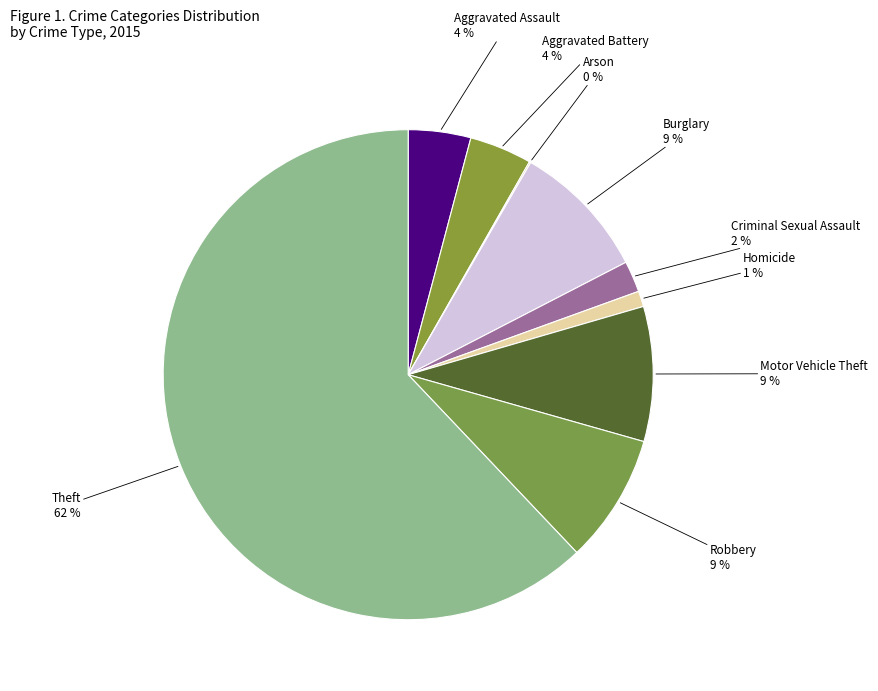

What is the largest slice in the pie chart?

Theft